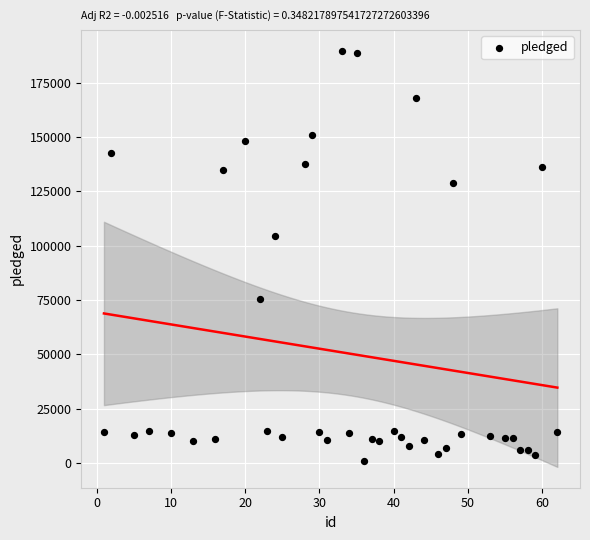

What is the range of X values (max minus min)?

61